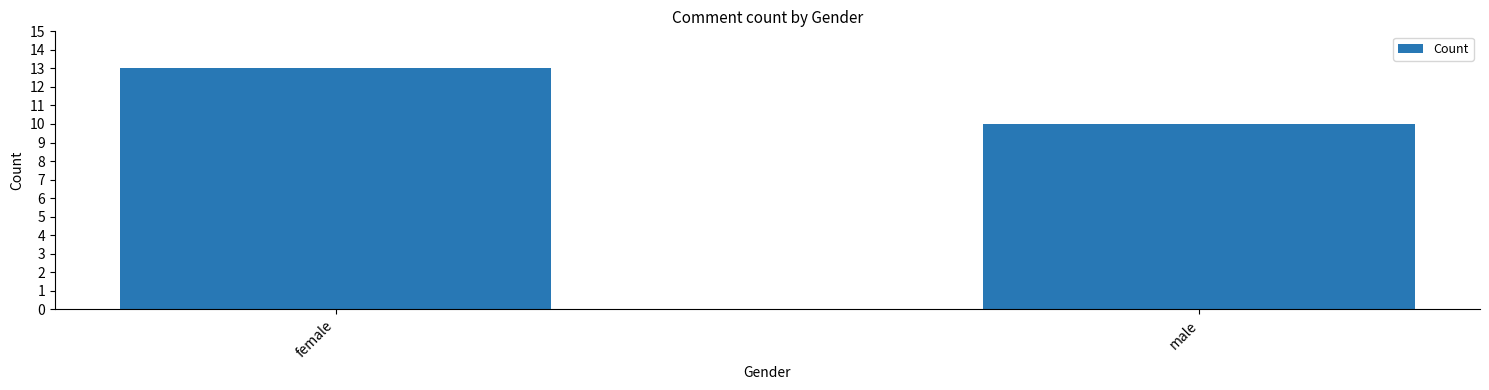

What is the ratio of the value at male to the value at female?

0.8